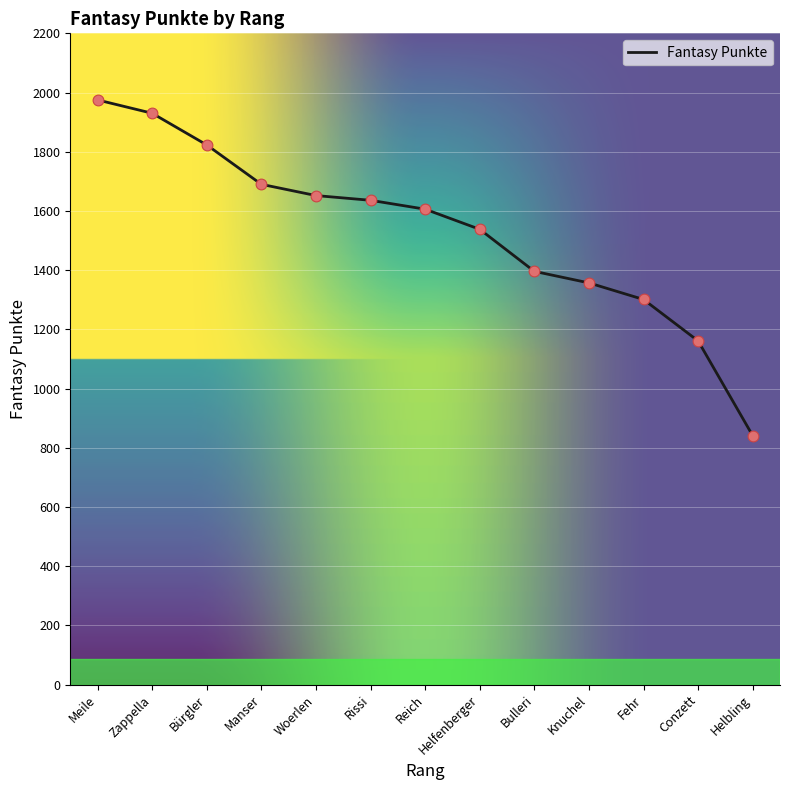

Approximately how many times larger is the value at Helbling compared to Rissi?

0.5